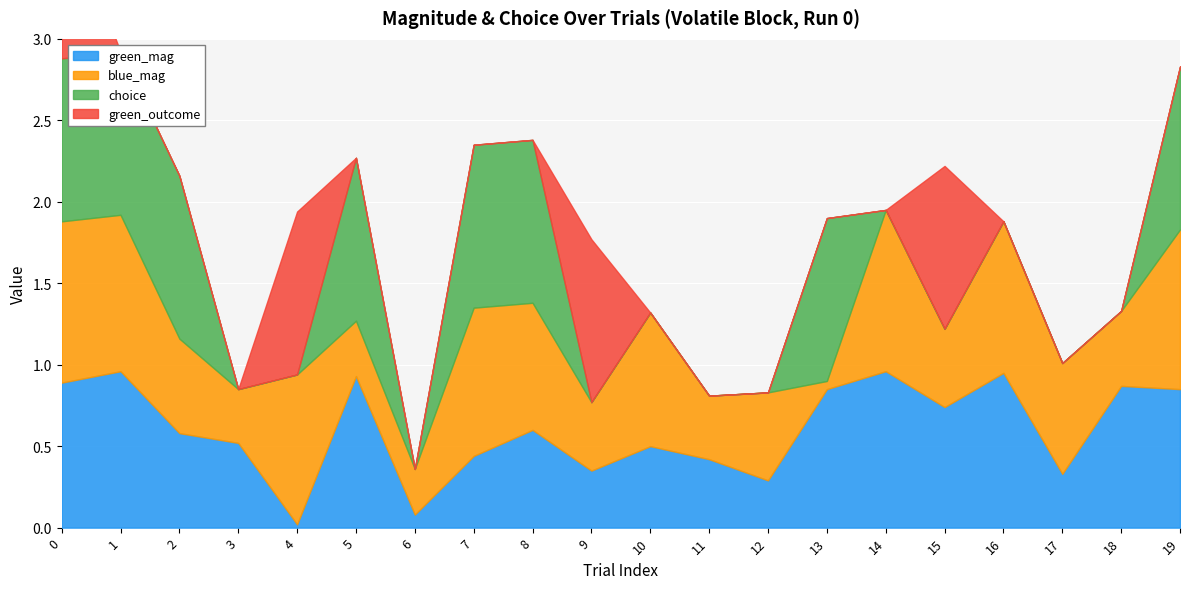

True or false: green_outcome has a value of -0.5 at 7.

False